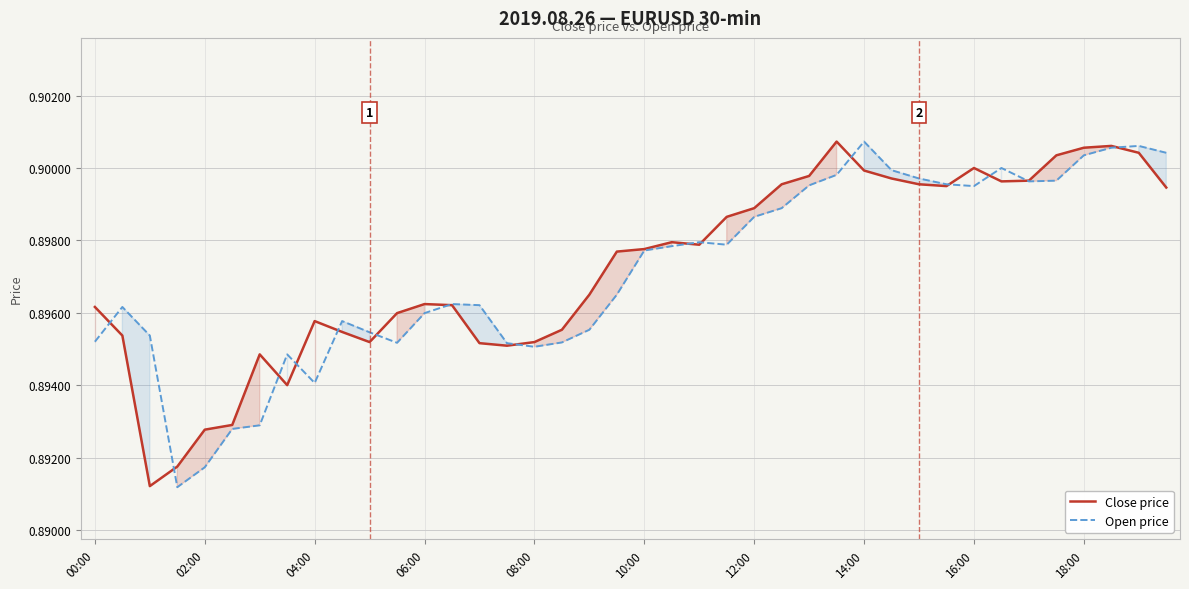

Does the chart have visible grid lines?

Yes